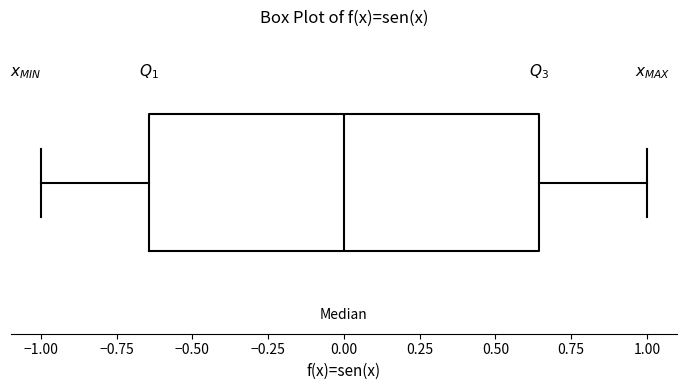

Where is the right edge of the box on the x-axis? The values are not printed on the chart, so give them approximately, as read against the axis.

0.65